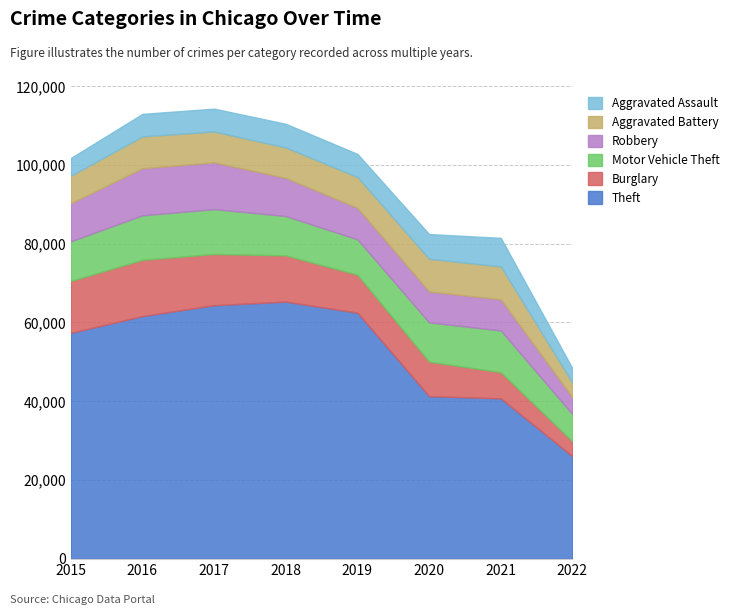

What is the difference between the second highest and second lowest values in the Burglary series?

6531